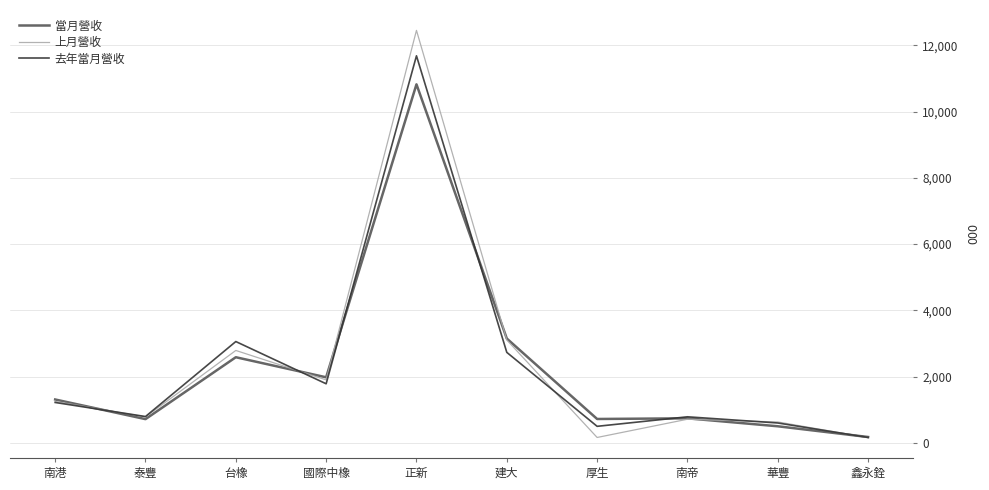

What is the total value across all series at 建大?

8984.0